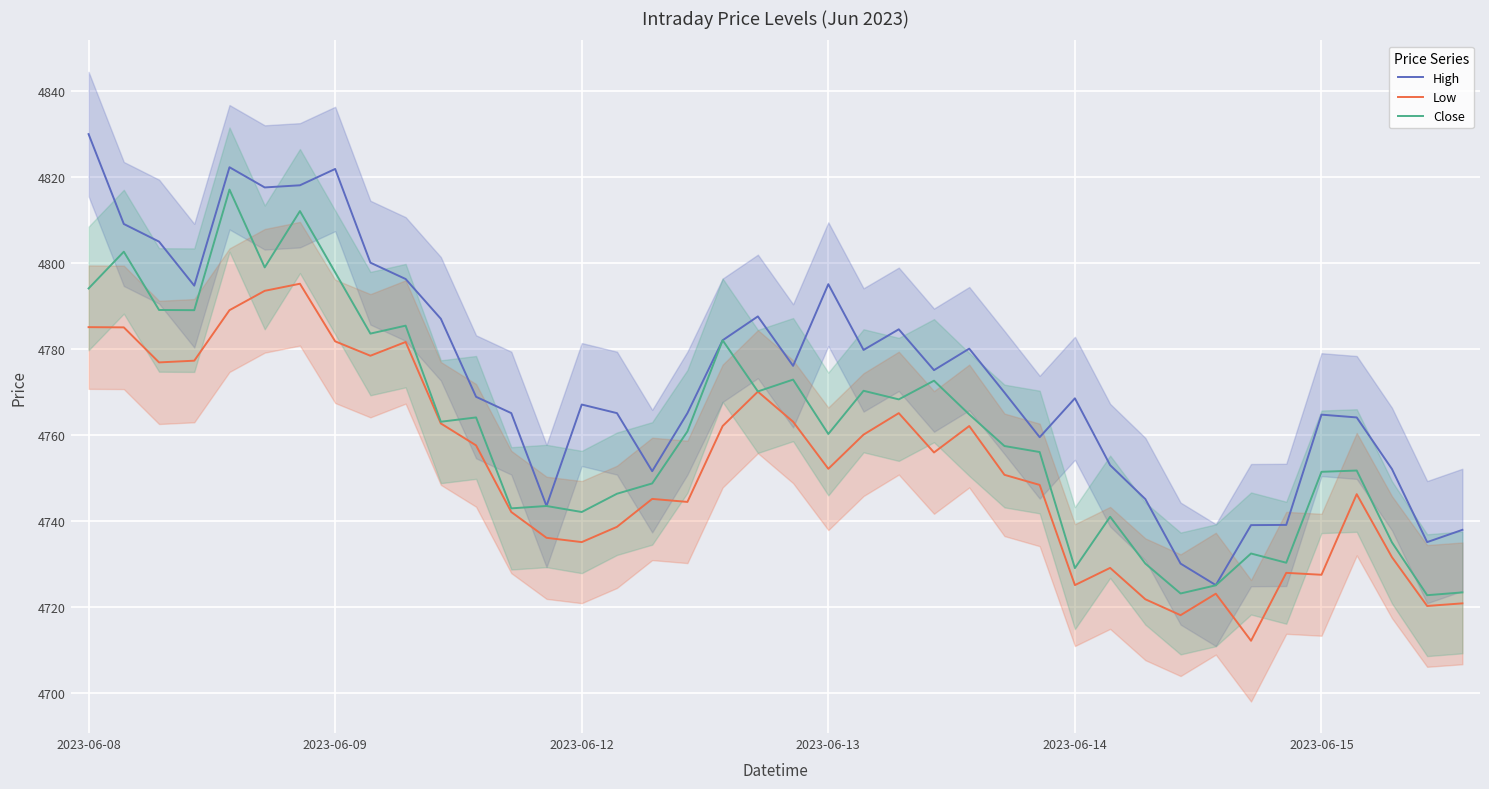

What is the value of the High point at the 14th from the left?

4743.4